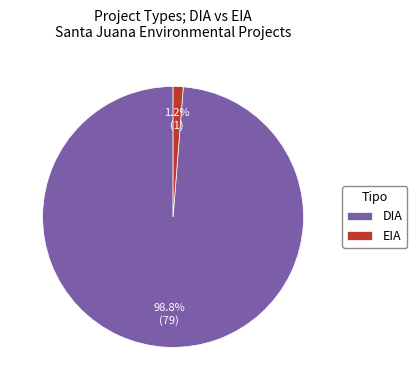

Which has a higher value, EIA or DIA?

DIA